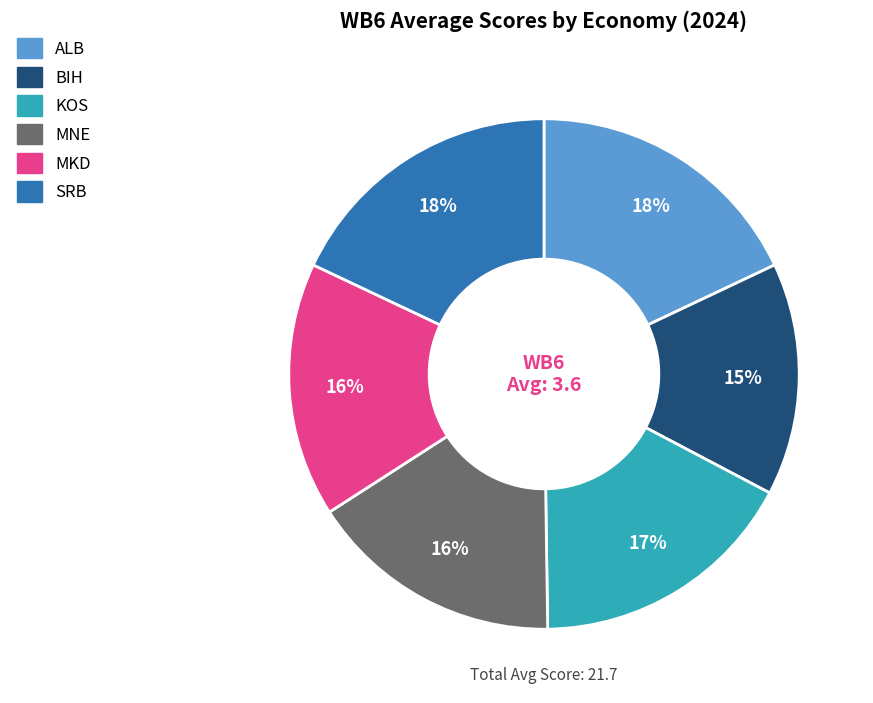

Does KOS represent more than half of the total?

No